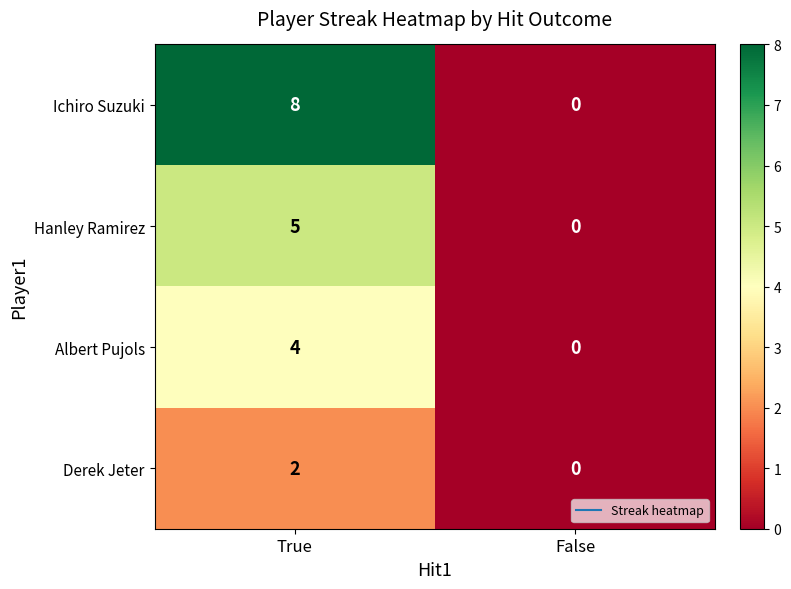

Which series has the largest total across all categories?

Ichiro Suzuki